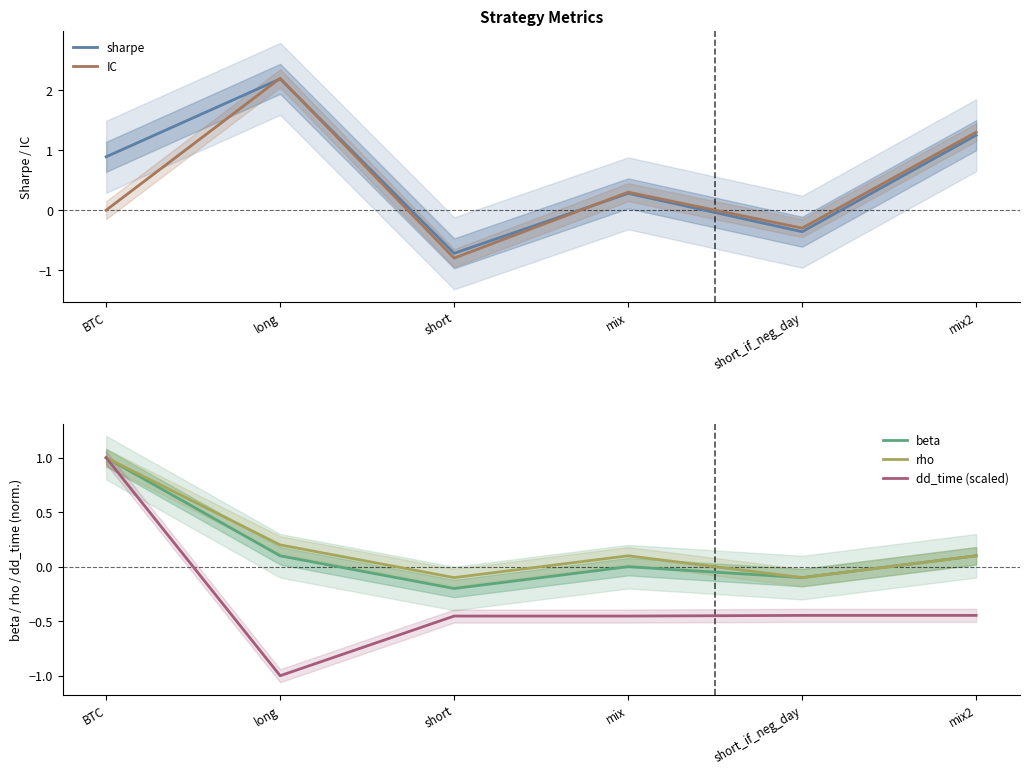

What is the maximum value for sharpe?

2.2